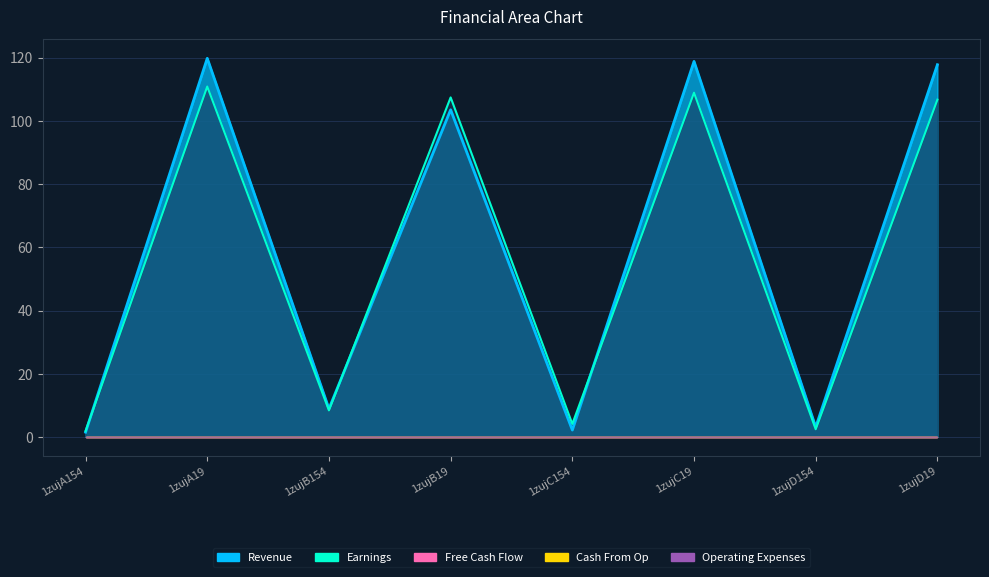

What is the difference between the second highest and second lowest values in the Earnings series?

106.4